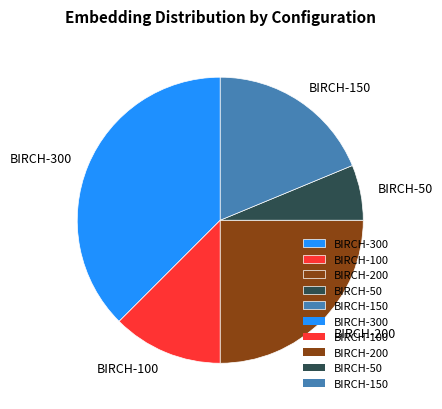

Does BIRCH-50 account for over 50% of the chart?

No